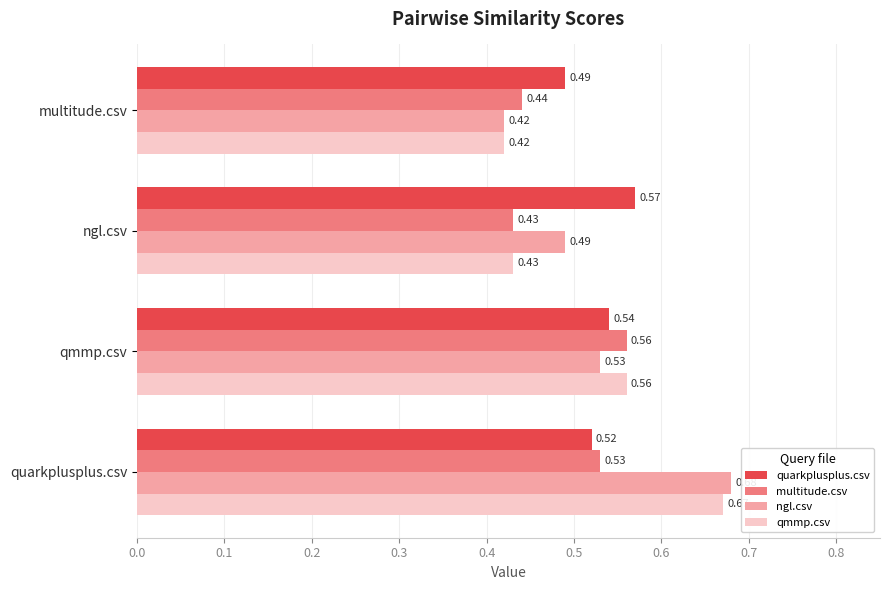

At which label is multitude.csv closest to 0?

ngl.csv